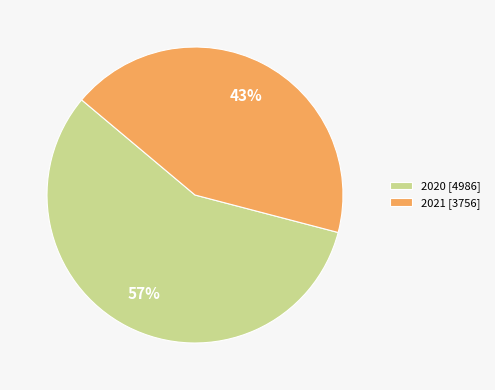

Do 2020 [4986] and 2021 [3756] together represent more than half of the pie?

Yes